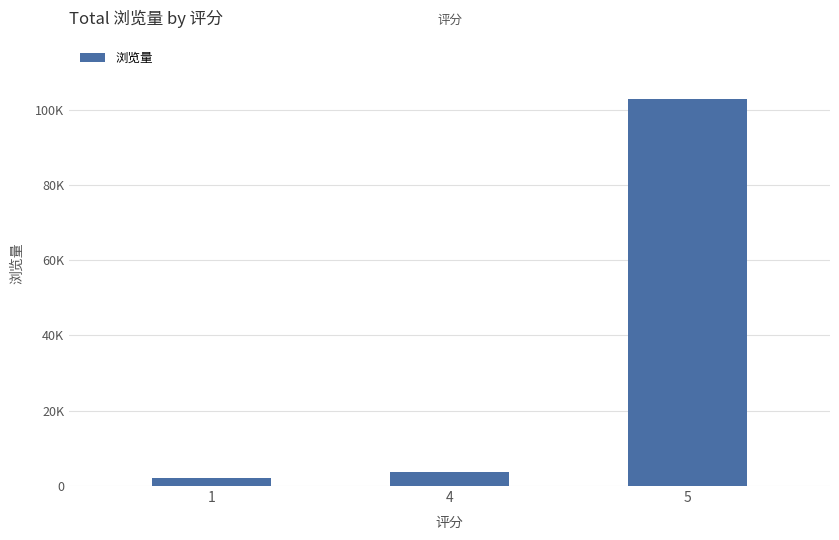

What is the value of the 2nd bar from the left?

3628